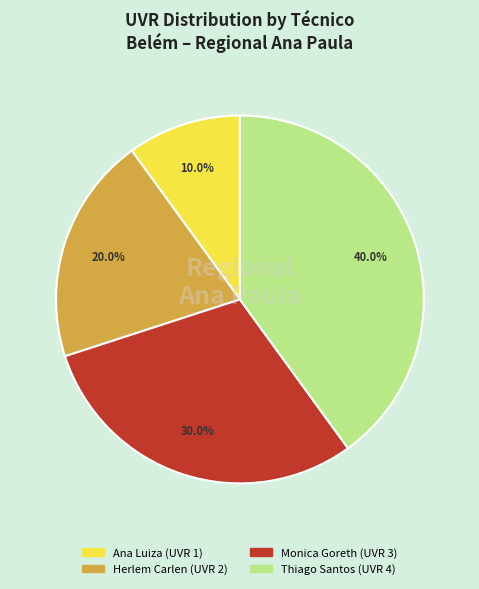

Count the number of slices in the pie.

4